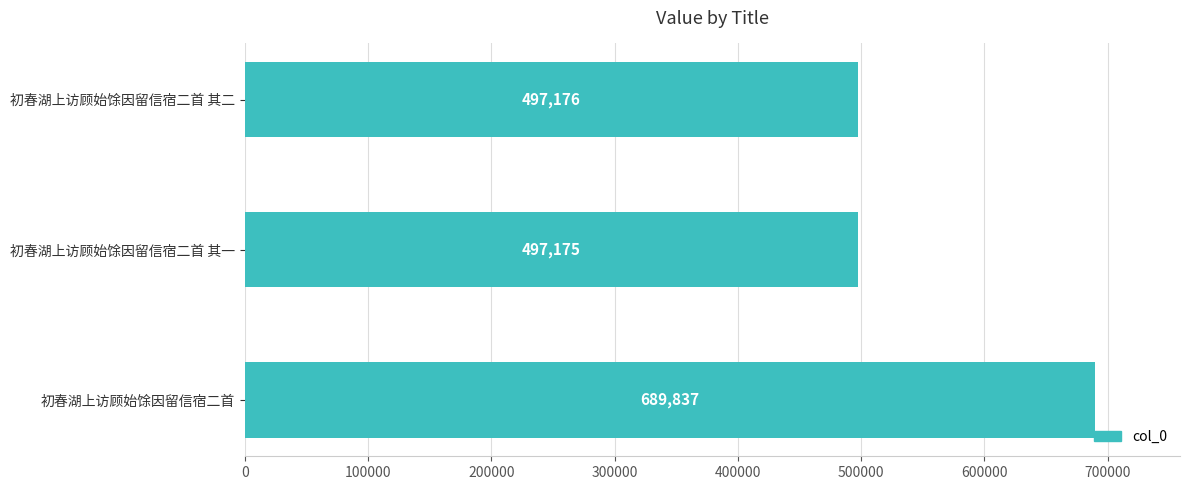

Reading top to bottom, extract all data points from this chart.

初春湖上访顾始馀因留信宿二首 其二=497176	初春湖上访顾始馀因留信宿二首 其一=497175	初春湖上访顾始馀因留信宿二首=689837